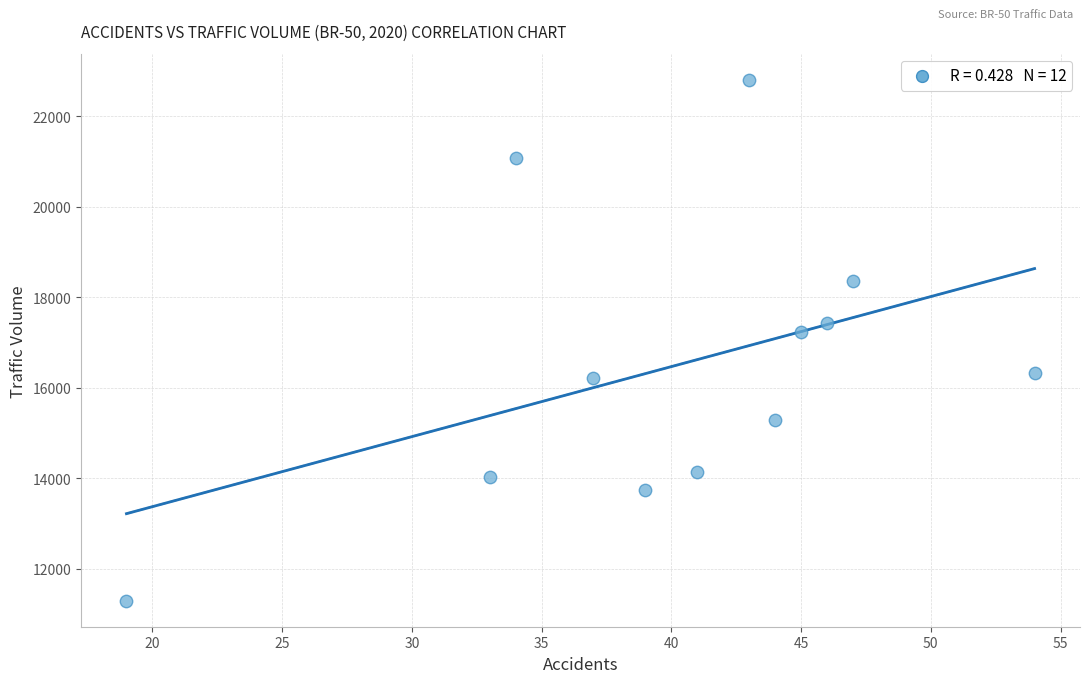

What is the range of Y values (max minus min)?

11504